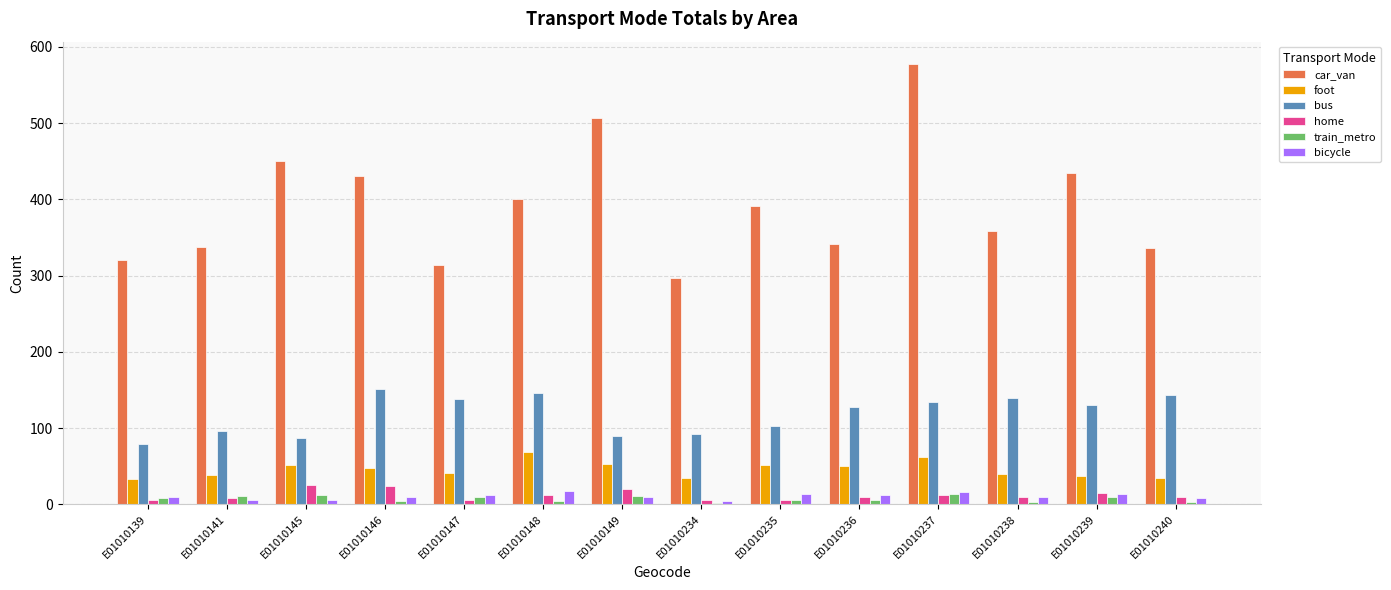

Are the bars horizontal?

No